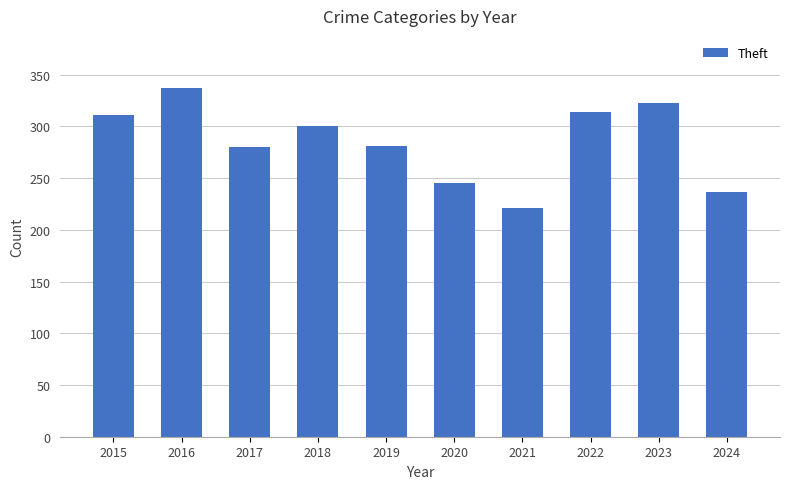

The chart shows a value of 221 at 2021. True or false?

True